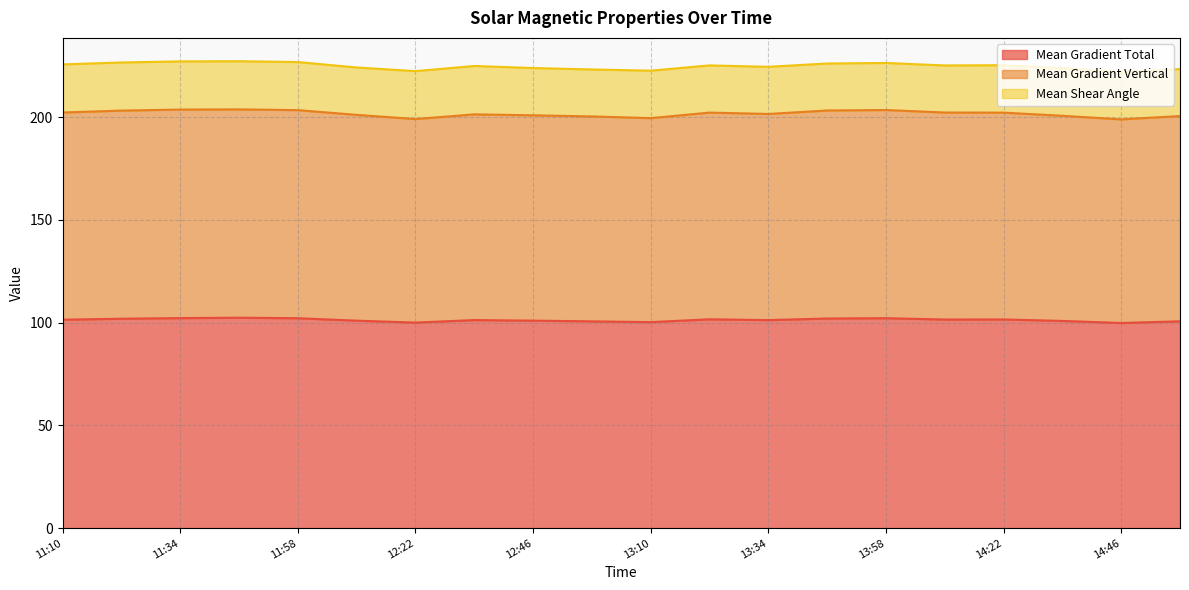

What position from the right is 2012/07/08 12:10?

15